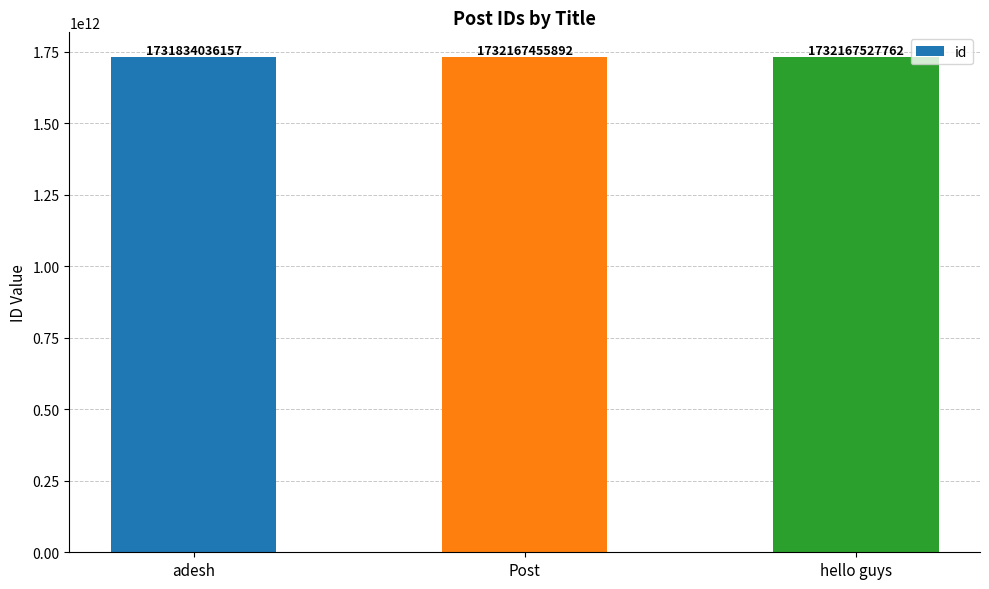

Reading left to right, what are all the values shown in this chart?

1731834036157	1732167455892	1732167527762